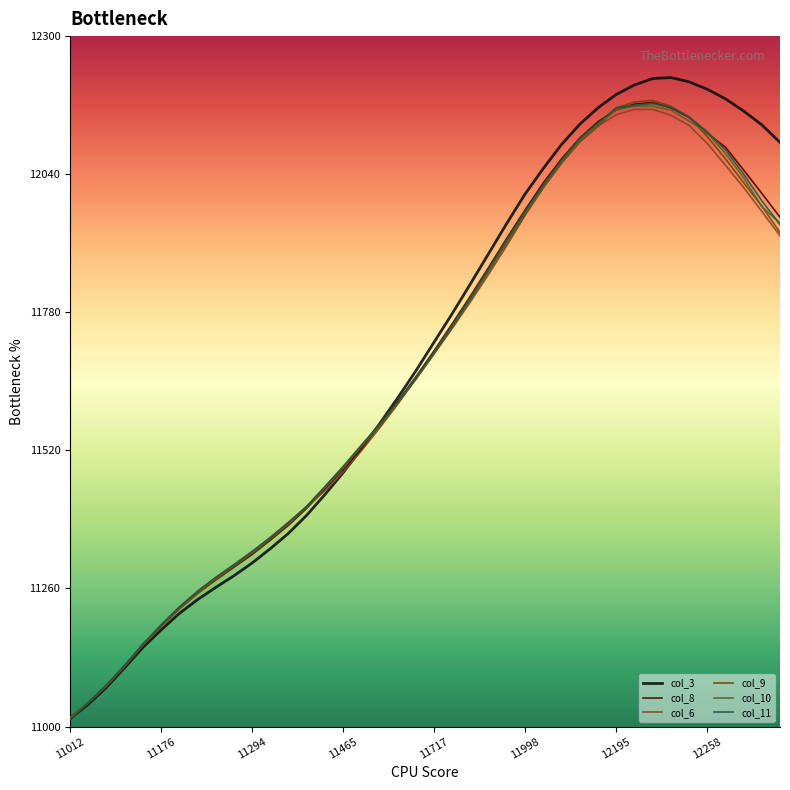

How many lines are shown in the chart?

6